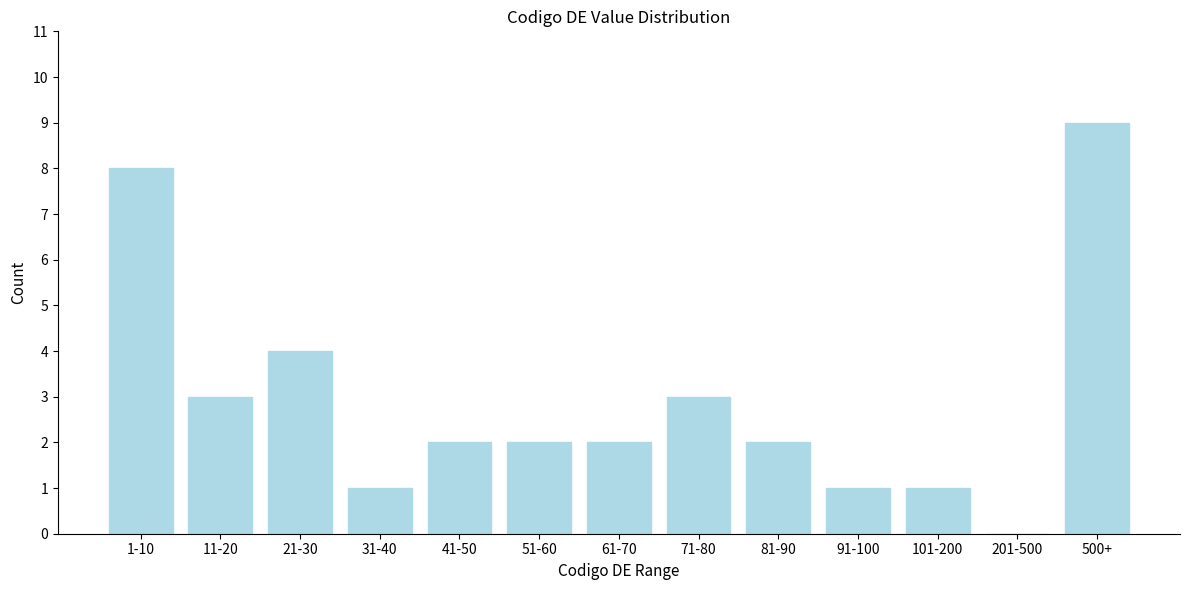

Reading left to right, extract all data points from this chart.

1-10=8	11-20=3	21-30=4	31-40=1	41-50=2	51-60=2	61-70=2	71-80=3	81-90=2	91-100=1	101-200=1	201-500=0	500+=9